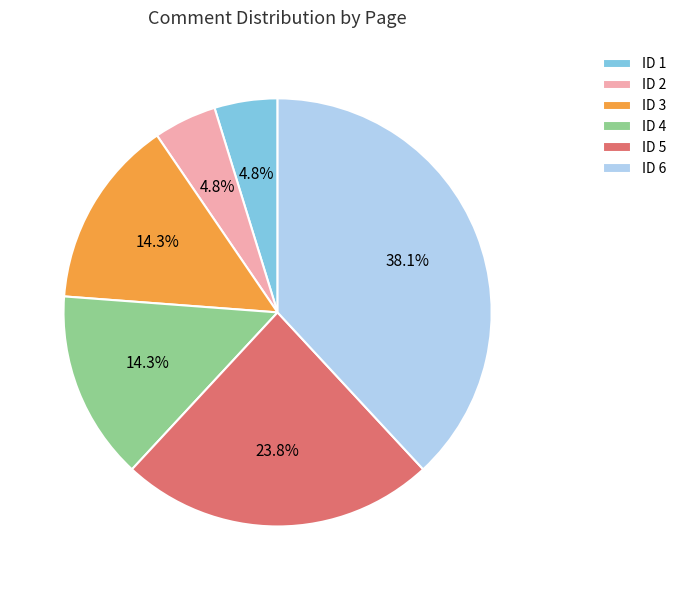

The ID 6 slice represents 48% of the pie. True or false?

False